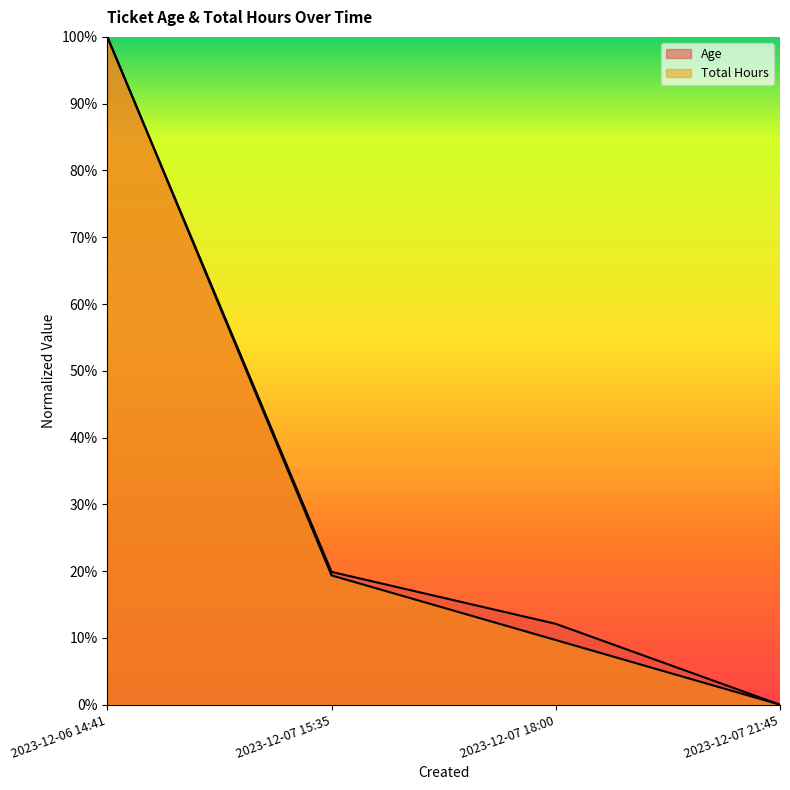

Count the number of categories in the chart.

4